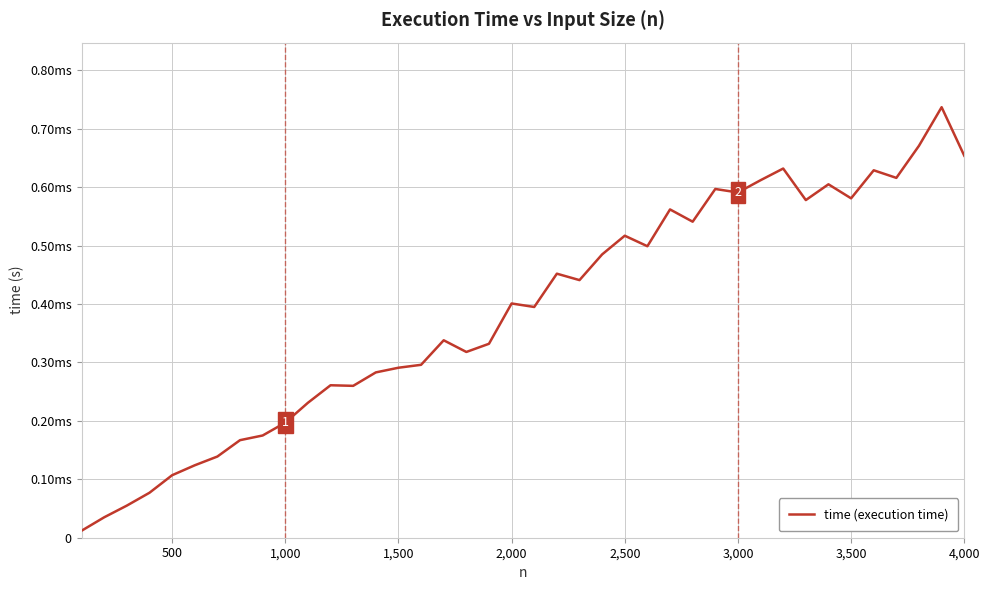

Is this an area chart (filled region under the line)?

No